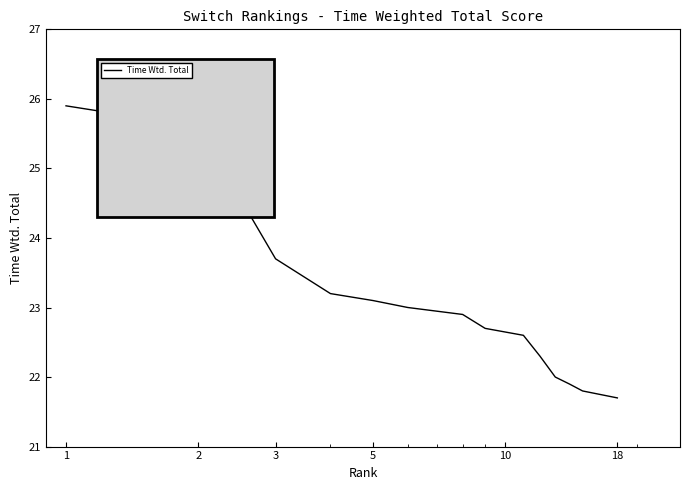

Reading left to right, extract all data points from this chart.

25.9	25.6	23.7	23.2	23.1	23.0	23.0	22.9	22.7	22.7	22.6	22.3	22.0	21.9	21.8	21.8	21.8	21.7	21.7	21.7